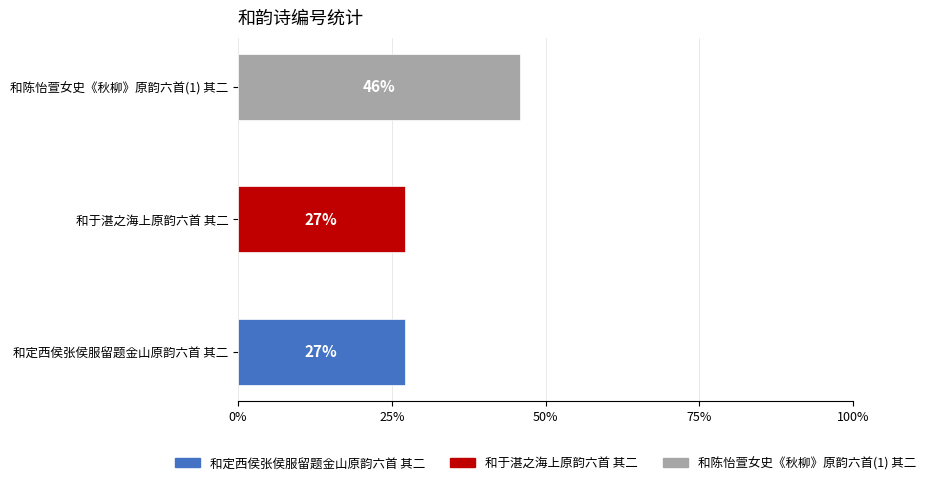

What is the label of the 3rd bar from the right?

和定西侯张侯服留题金山原韵六首 其二